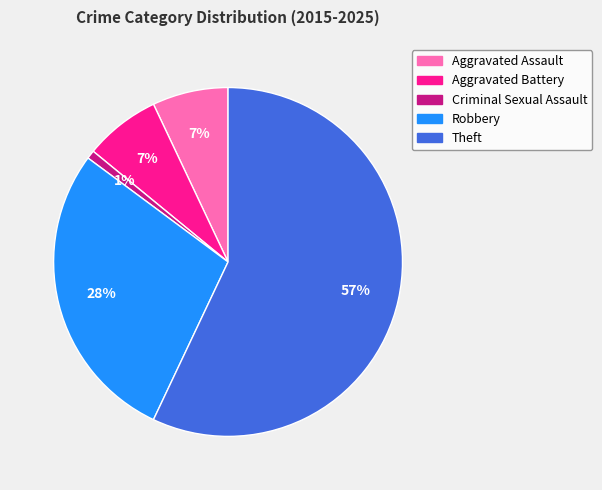

To the nearest percent, what portion does Aggravated Assault represent?

7%